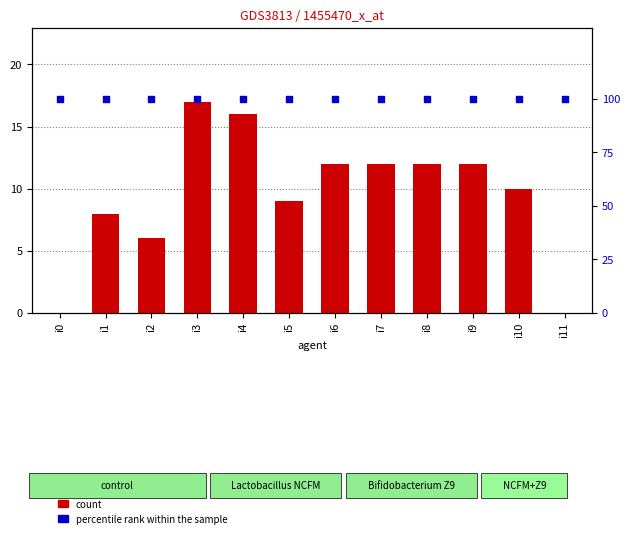

What is the total value across all series at i2?

106